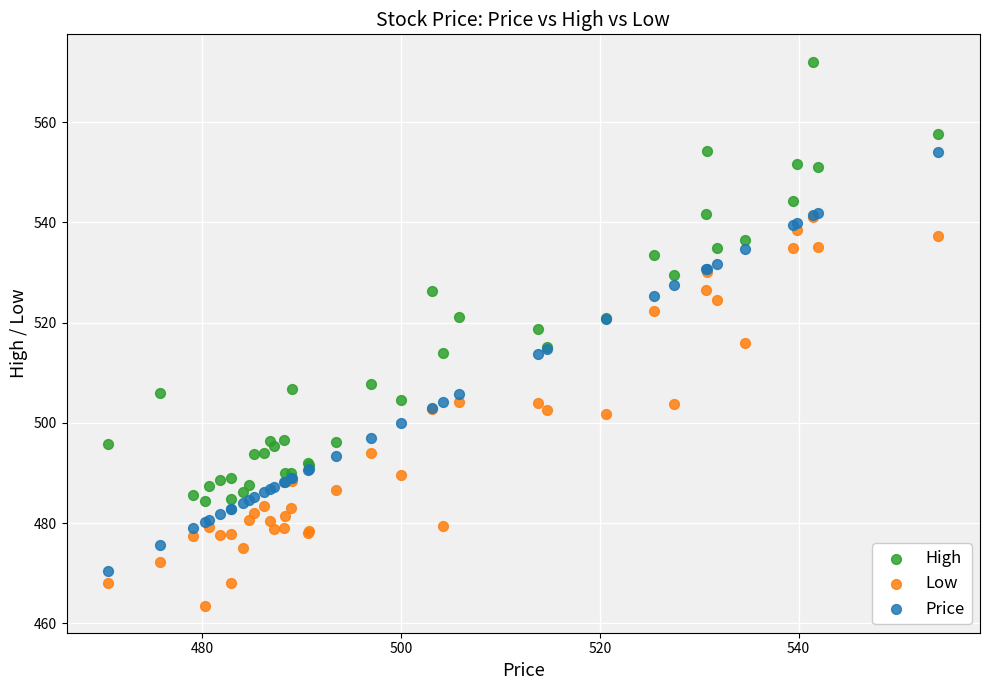

What are all the series names shown in the legend?

High, Low, Price